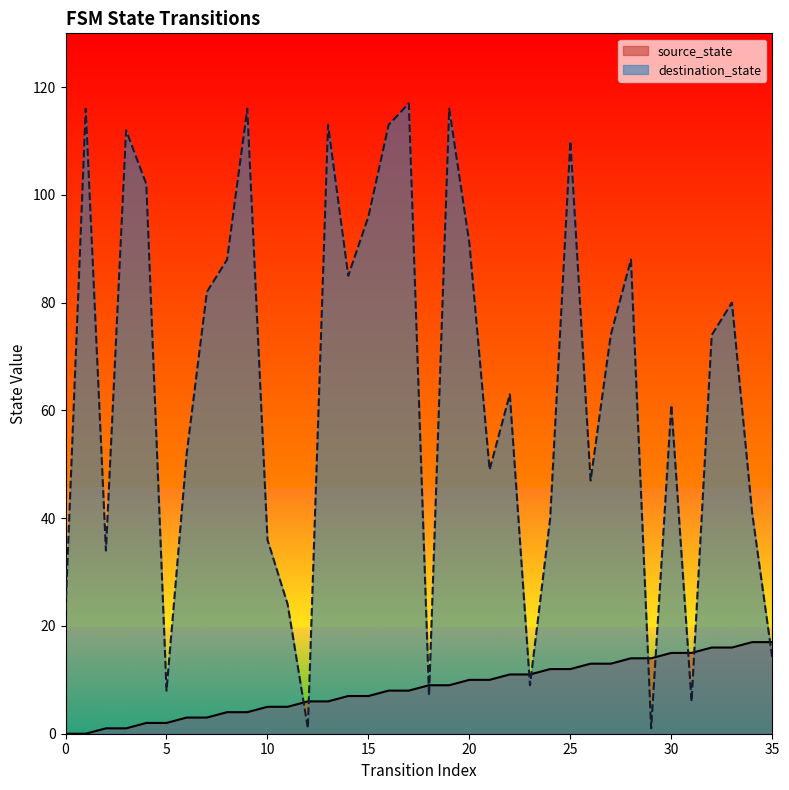

True or false: destination_state and source_state intersect in this chart.

True